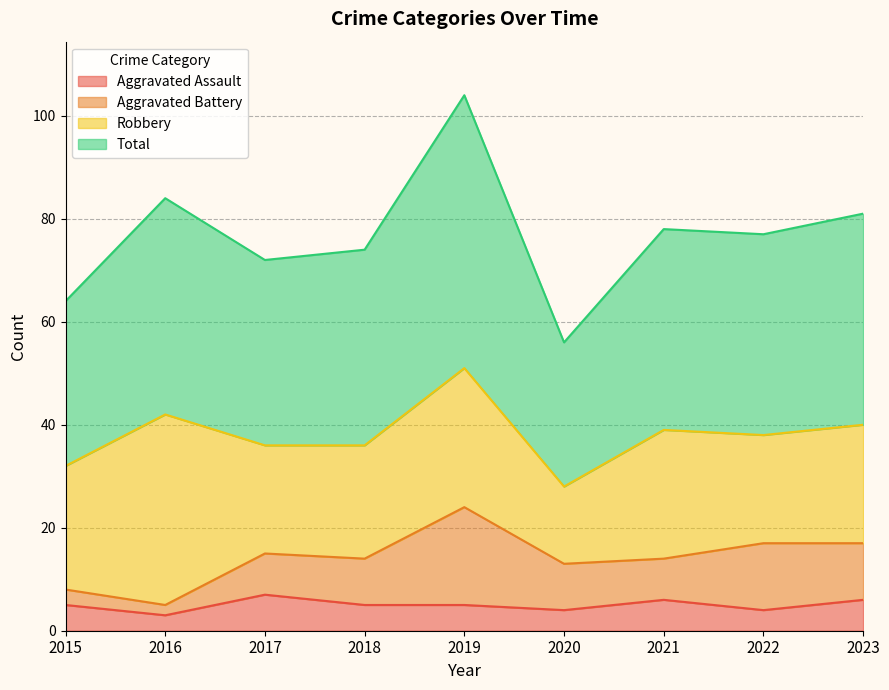

What is the average value of the Total series?

77